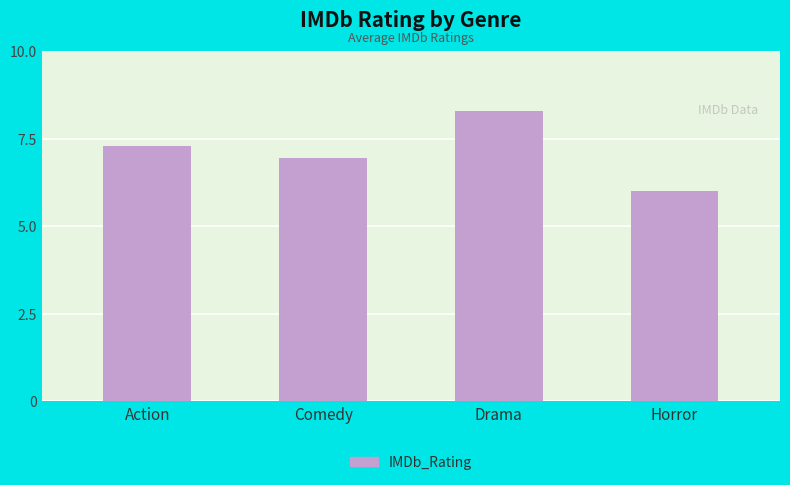

What is the change in value from Action to Comedy?

-0.4